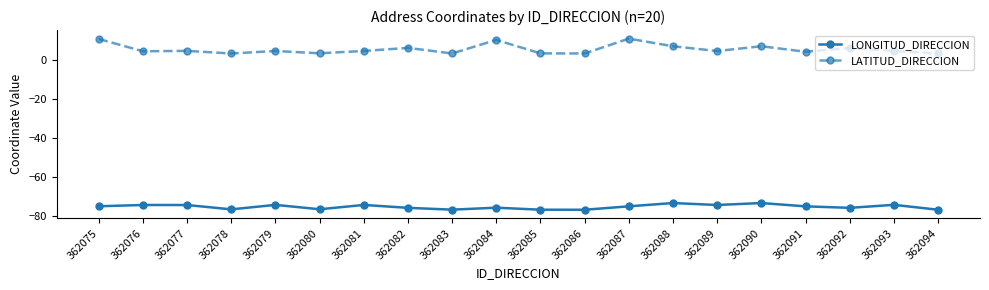

How many lines are shown in the chart?

2